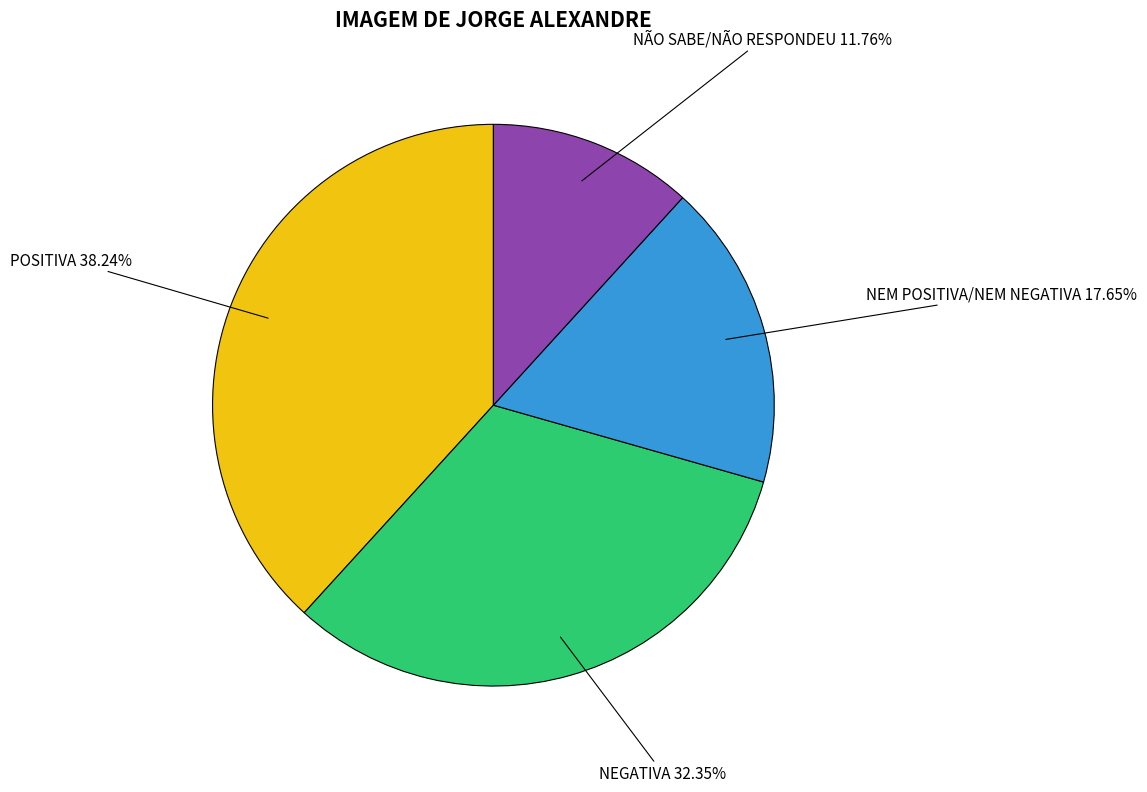

Is the sum of NEM POSITIVA/NEM NEGATIVA and NÃO SABE/NÃO RESPONDEU greater than half?

No